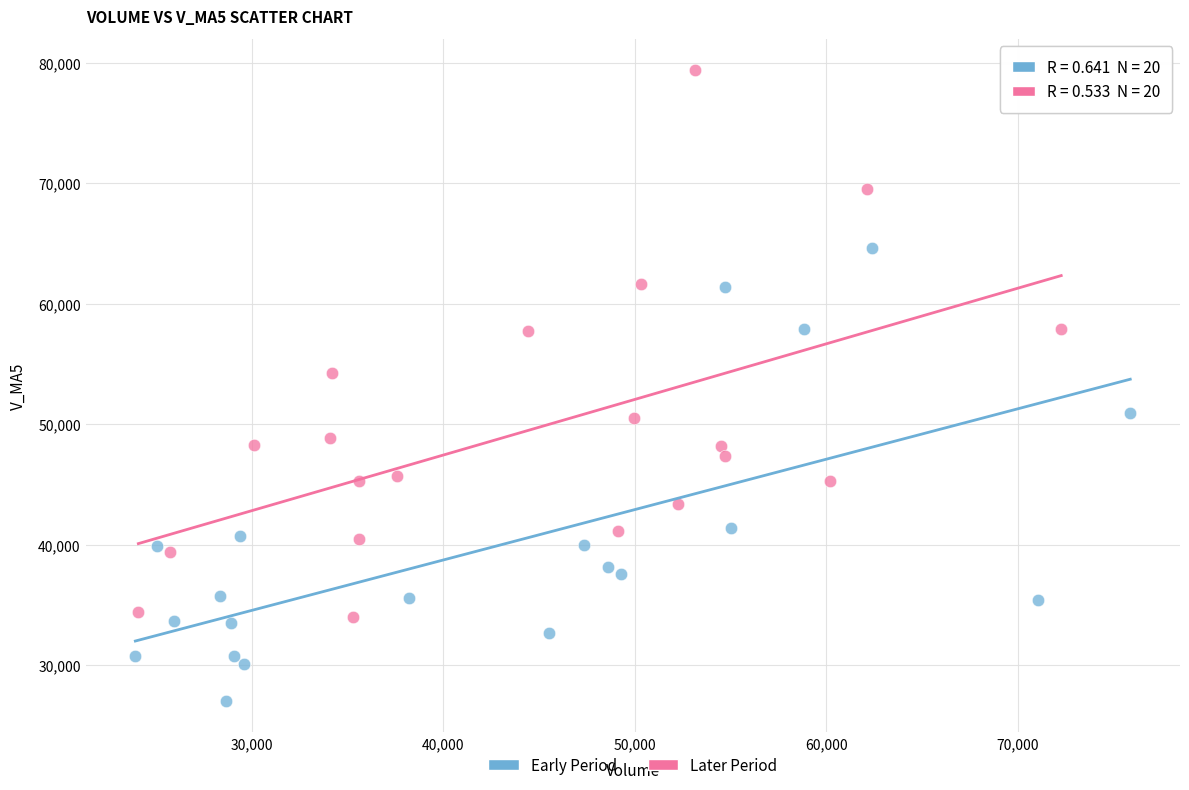

Which series has the largest Y range (max minus min)?

Later Period